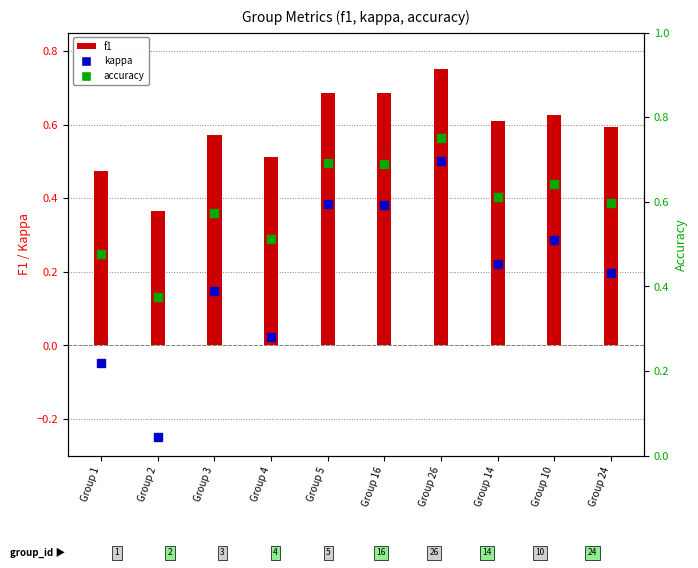

Which series has the largest Y range (max minus min)?

kappa